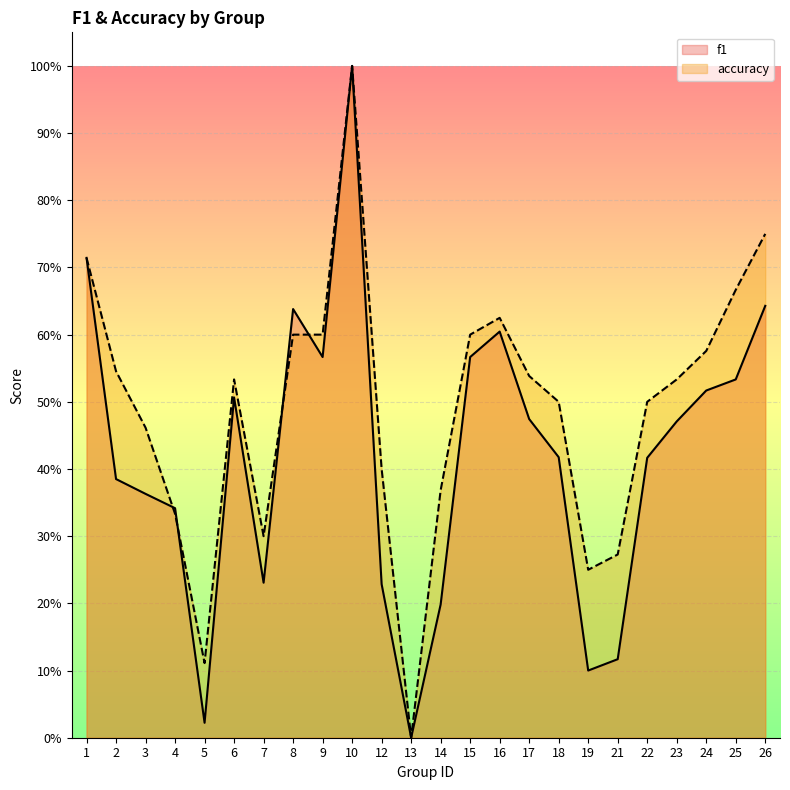

At which label is accuracy closest to 0?

13